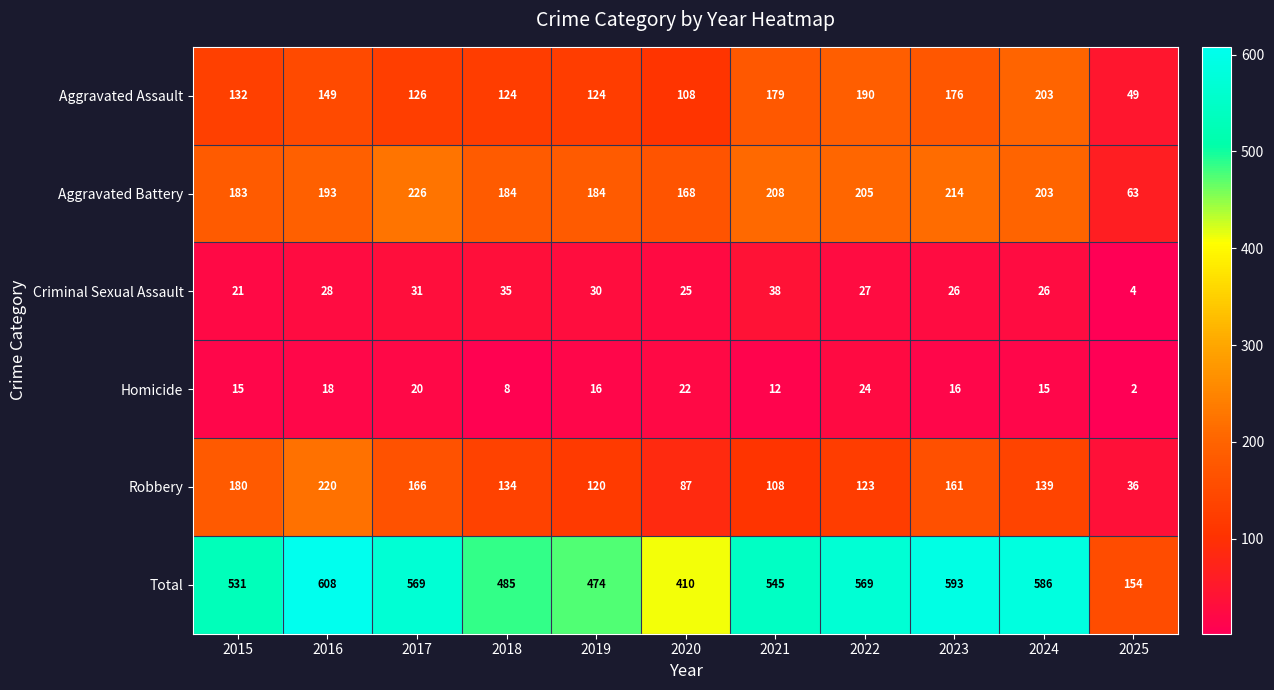

Which category has the lowest value in the Aggravated Battery series?

2025